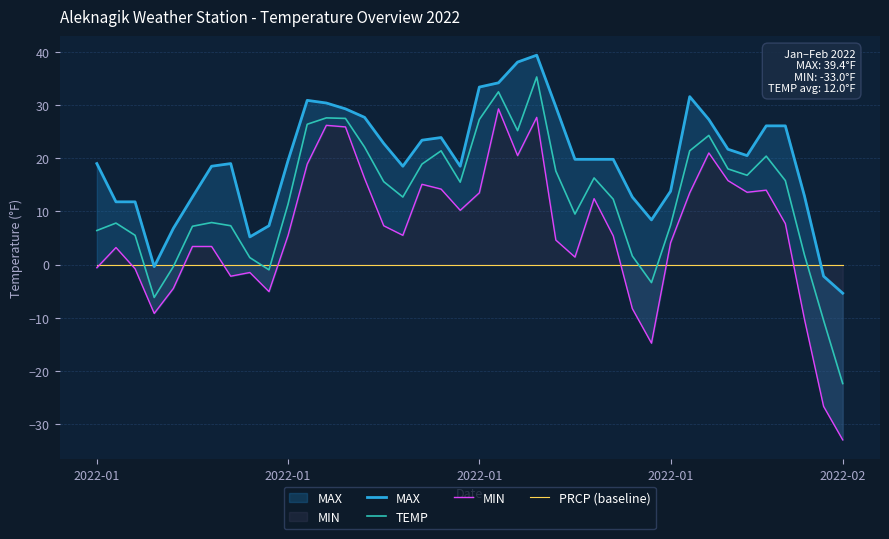

Does the chart display data point markers on the line(s)?

No